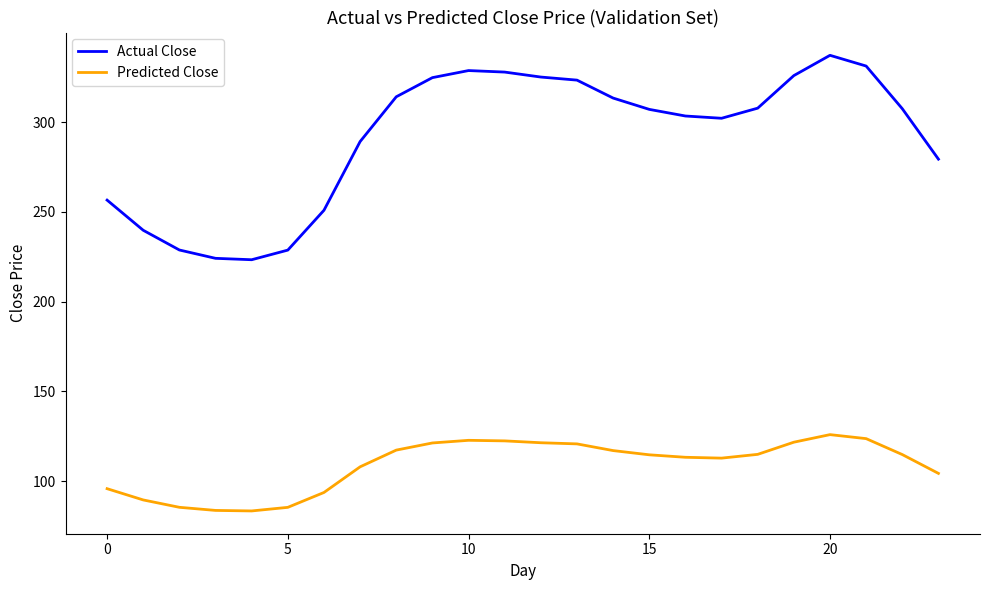

True or false: Predicted Close and Actual Close intersect in this chart.

False